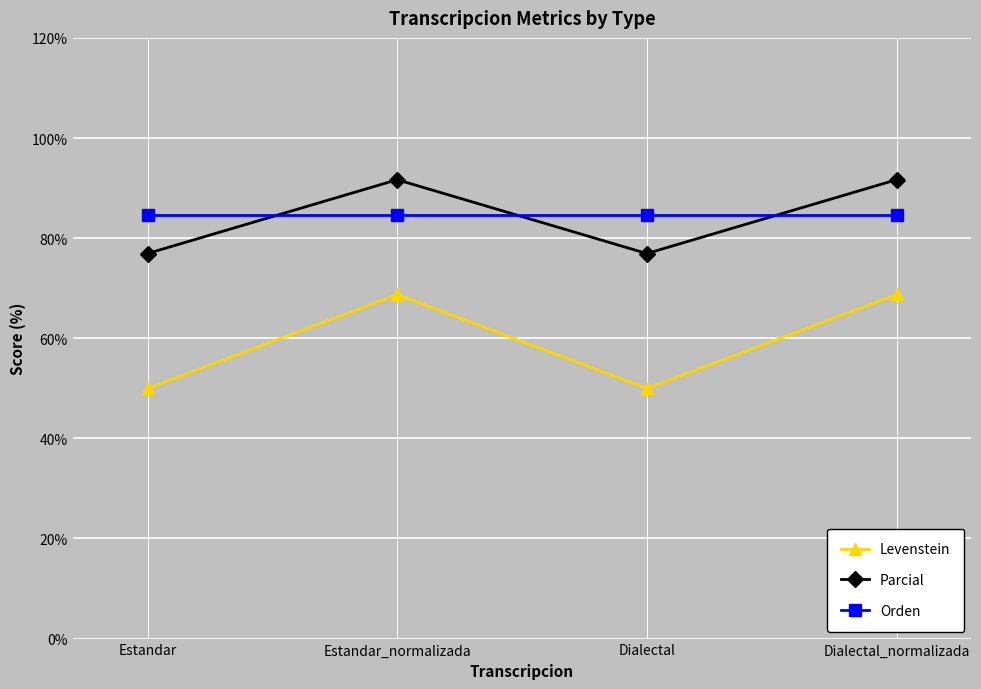

Reading right to left, list all the values displayed in this chart.

Levenstein: Dialectal_normalizada=68.8	Dialectal=50.0	Estandar_normalizada=68.8	Estandar=50.0
Parcial: Dialectal_normalizada=91.7	Dialectal=76.9	Estandar_normalizada=91.7	Estandar=76.9
Orden: Dialectal_normalizada=84.6	Dialectal=84.6	Estandar_normalizada=84.6	Estandar=84.6